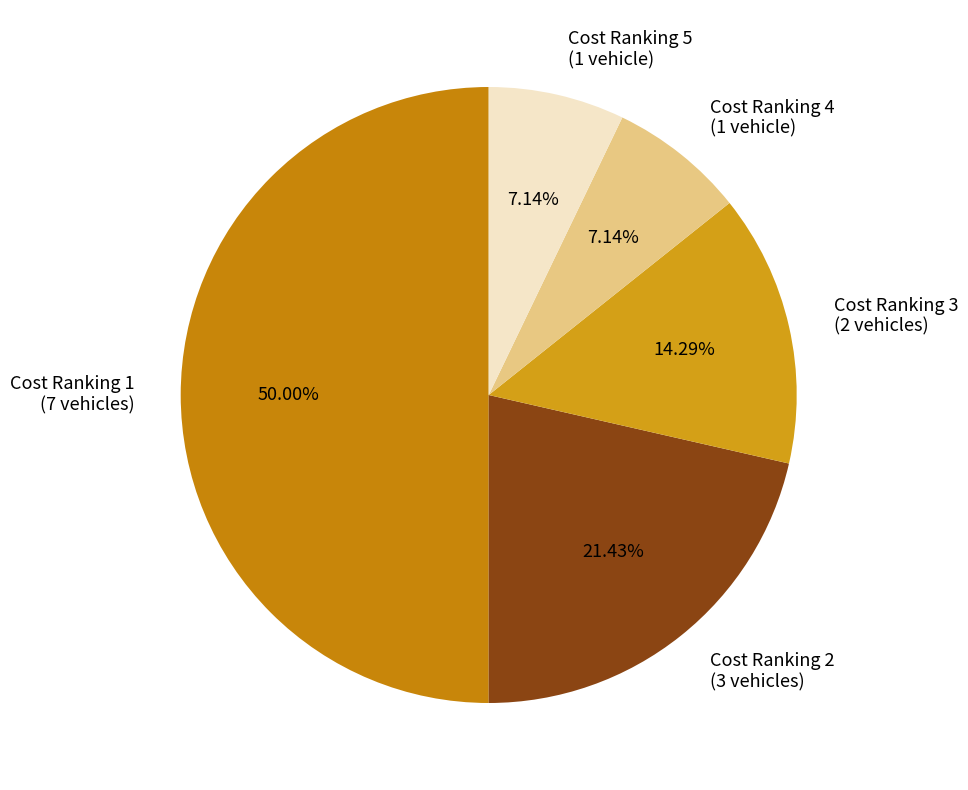

To the nearest percent, what is the difference between the largest and smallest slice percentages?

43%